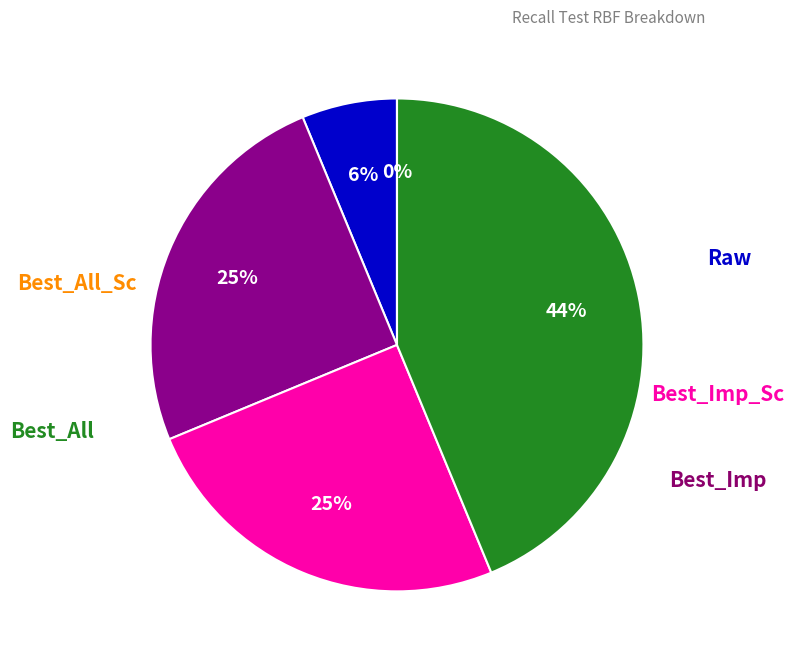

Does any single category account for the majority?

No